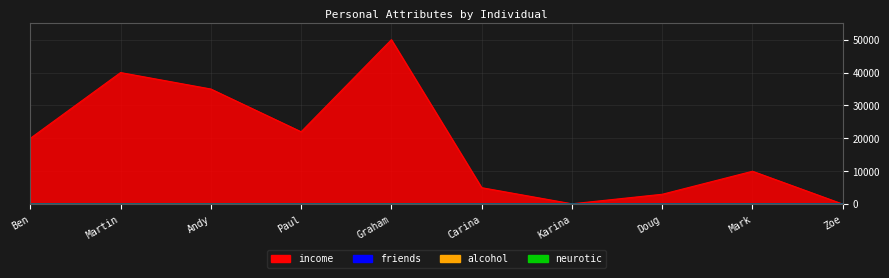

How many categories are shown in the chart?

10